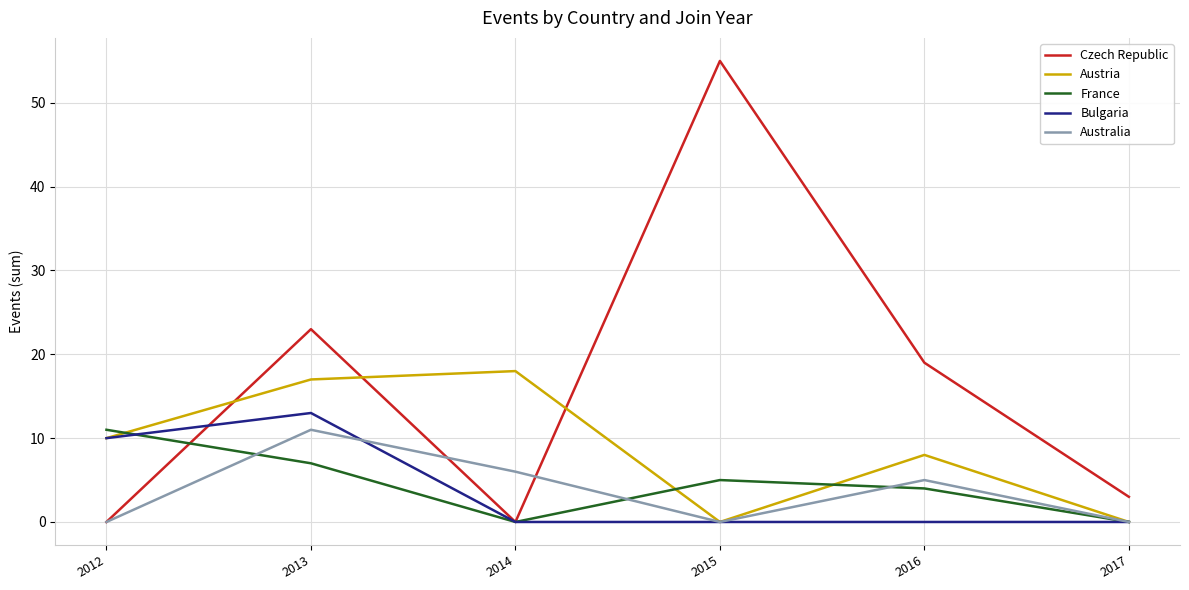

What is the sum of all France values?

27